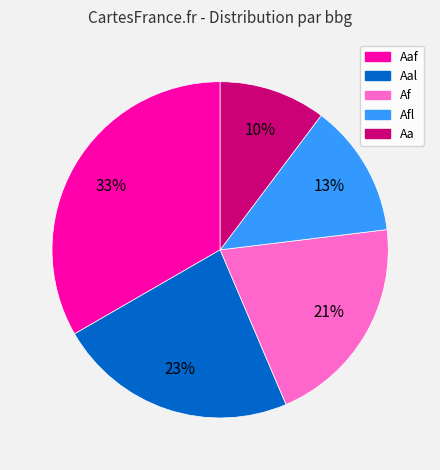

Which slice is the smallest?

Aa